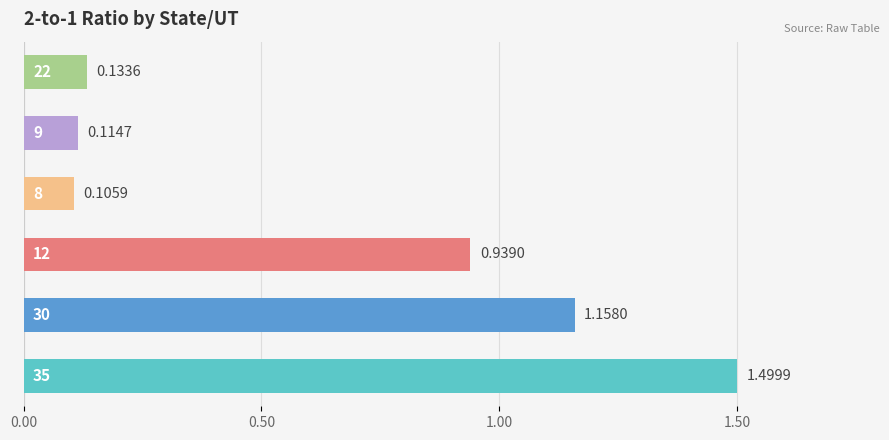

What is the difference between the second highest and second lowest values?

1.0